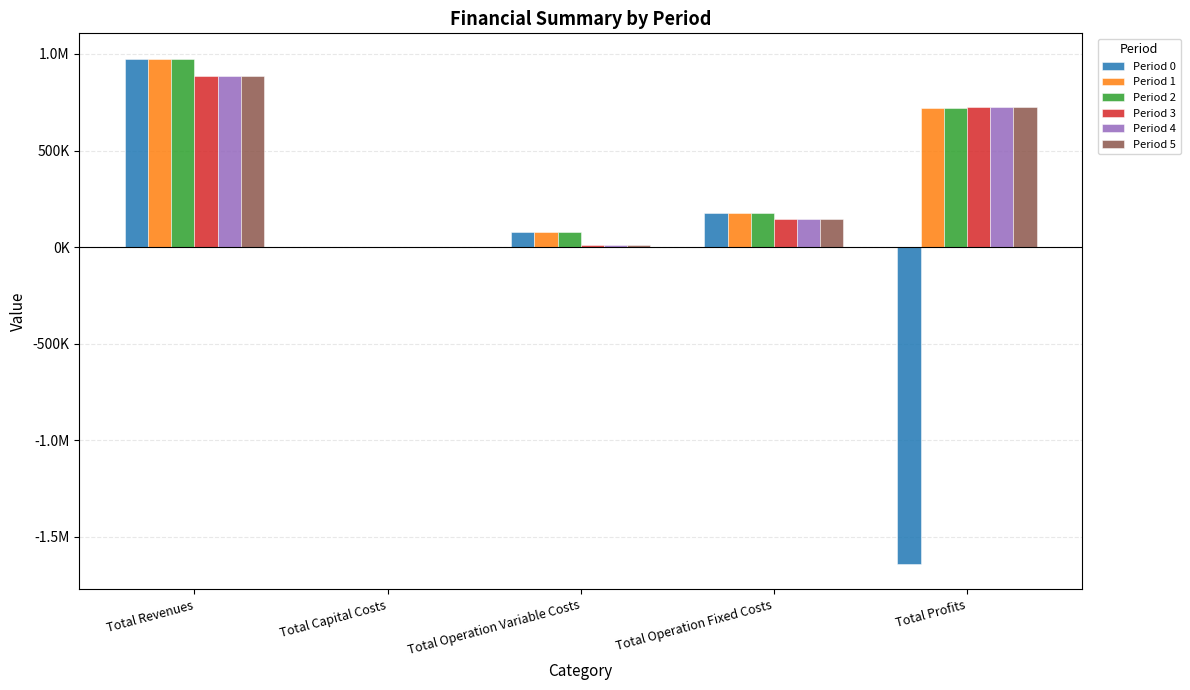

What is the greatest value displayed?

976017.2